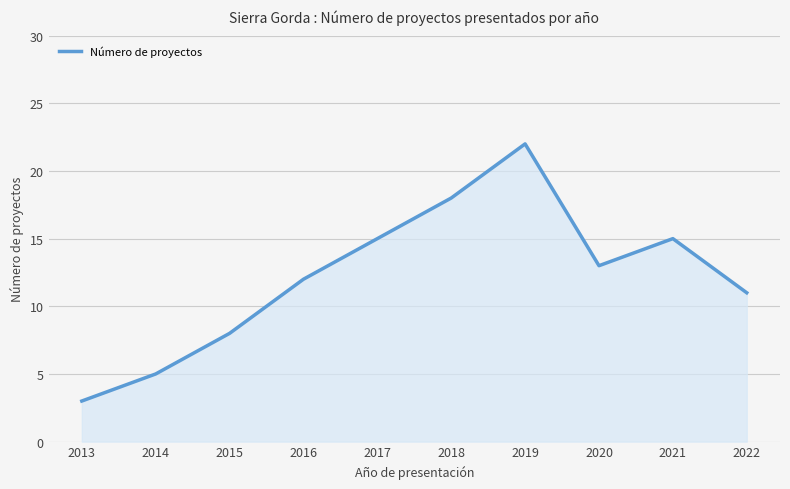

What is the sum of the values at 2020 and 2016?

25